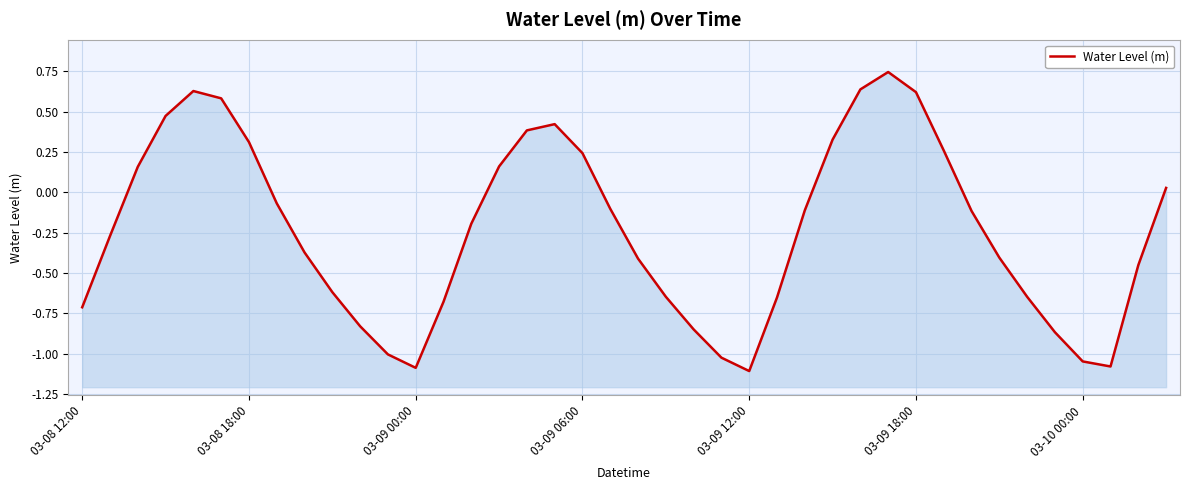

At which category does the chart reach its peak across all series?

29